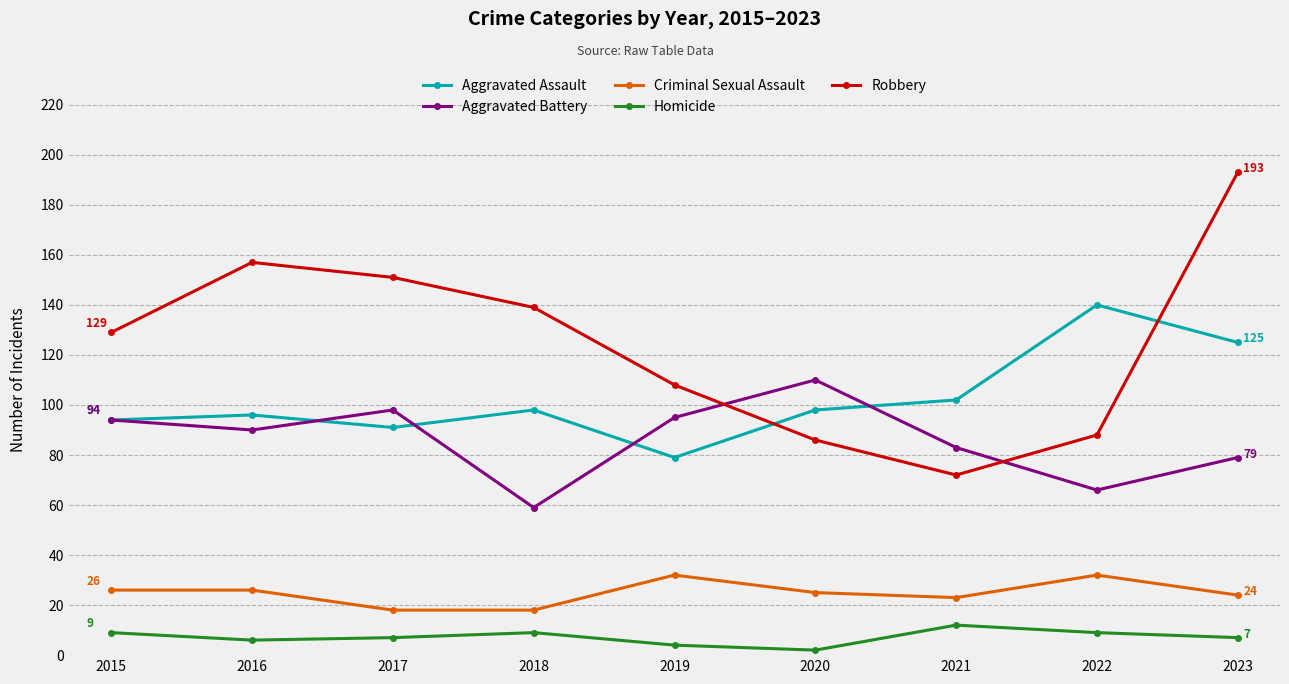

Is this an area chart (filled region under the line)?

No